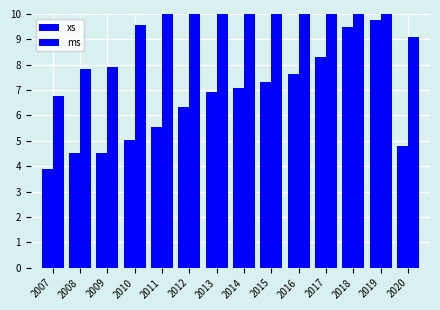

What is the difference between the highest and lowest values at 2012?

6.1